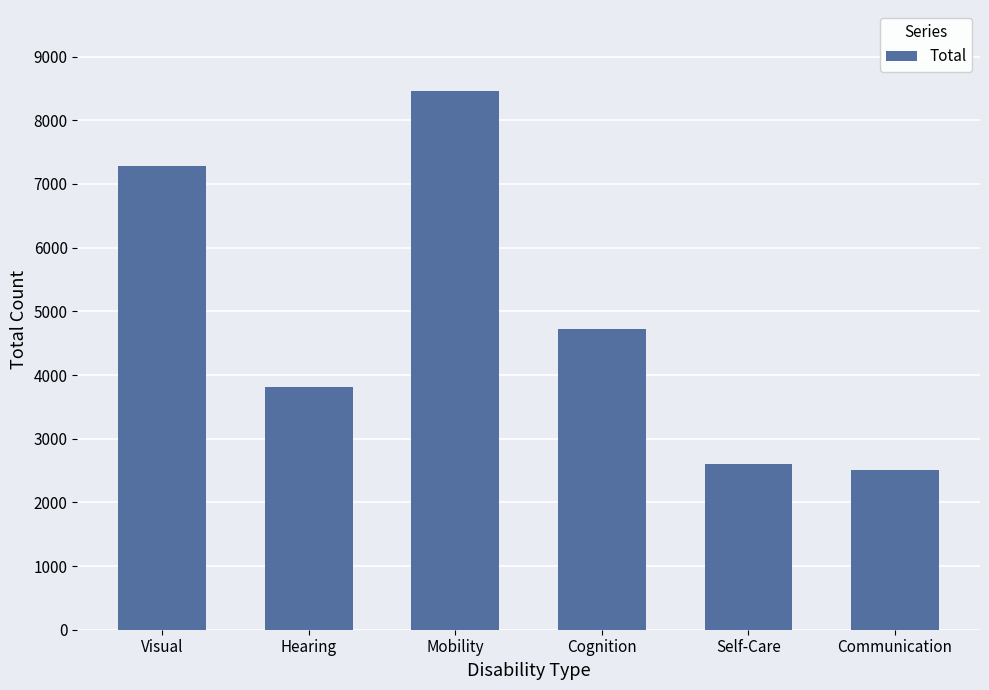

How many categories are shown in the chart?

6